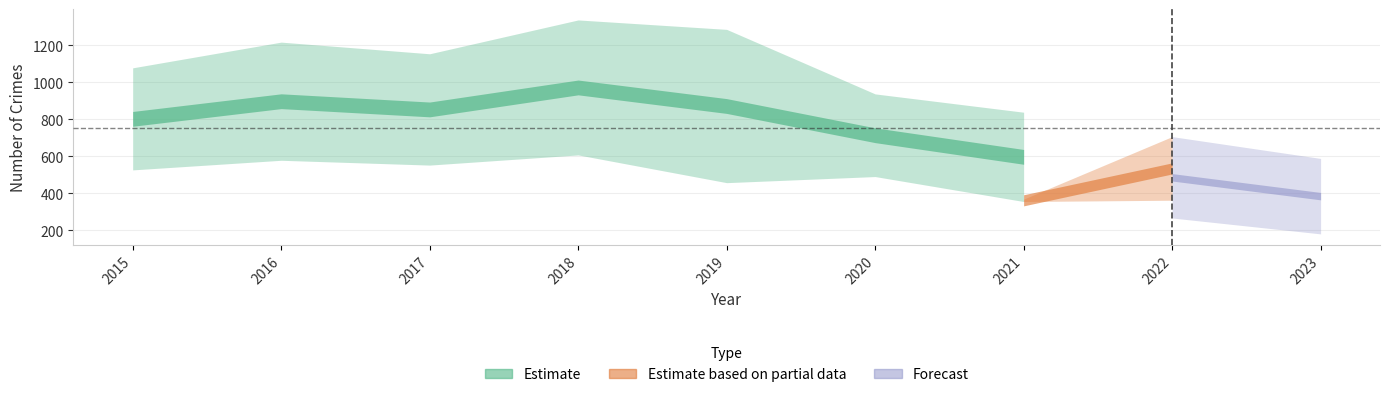

Does the chart have visible grid lines?

Yes